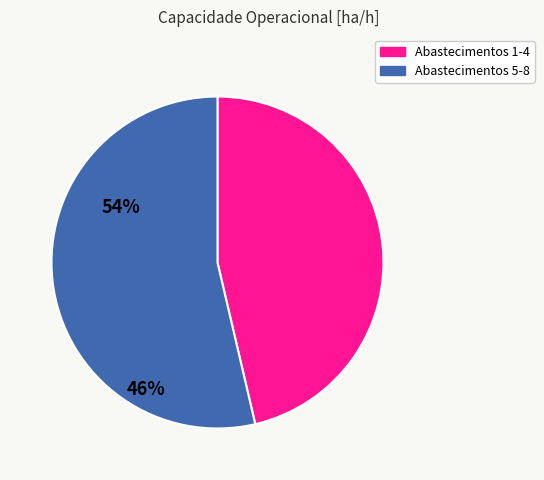

Is there any slice that represents more than half of the pie?

Yes